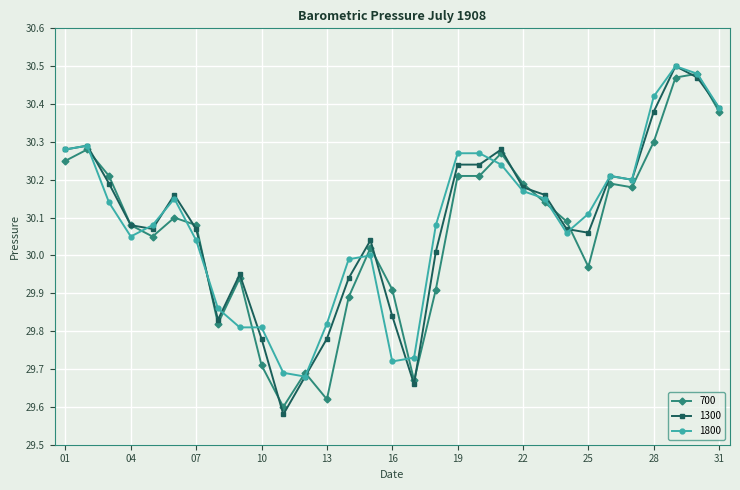

What is the difference between the maximum and minimum values in the 1800 series?

0.8